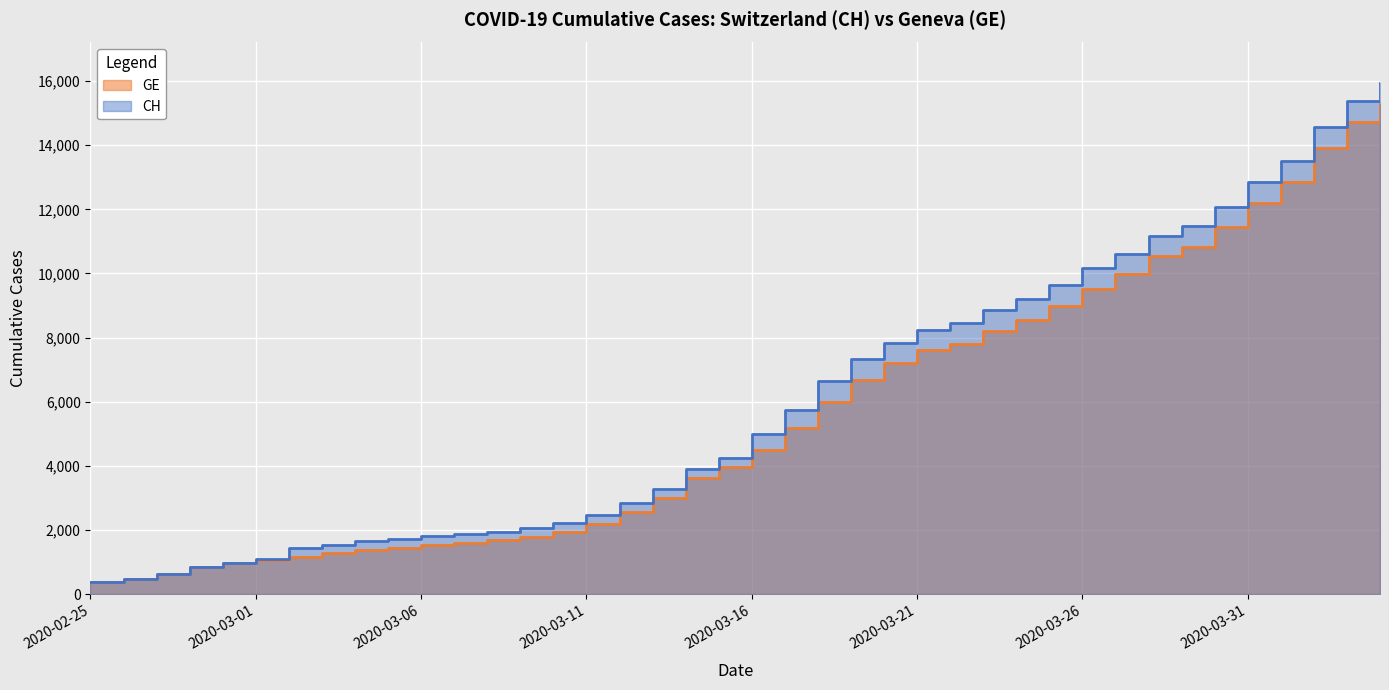

Reading left to right, transcribe all the data shown in this chart.

CH: 375	479	630	840	981	1113	1436	1544	1652	1715	1809	1885	1952	2051	2226	2472	2845	3291	3908	4259	5012	5731	6644	7323	7847	8249	8449	8855	9196	9642	10162	10613	11175	11467	12086	12852	13505	14561	15375	15926
GE: 375	479	630	840	981	1083	1171	1278	1384	1447	1538	1614	1681	1780	1955	2201	2574	3010	3627	3978	4485	5174	6002	6681	7205	7607	7807	8213	8554	9000	9520	9971	10533	10825	11444	12210	12863	13919	14733	15284